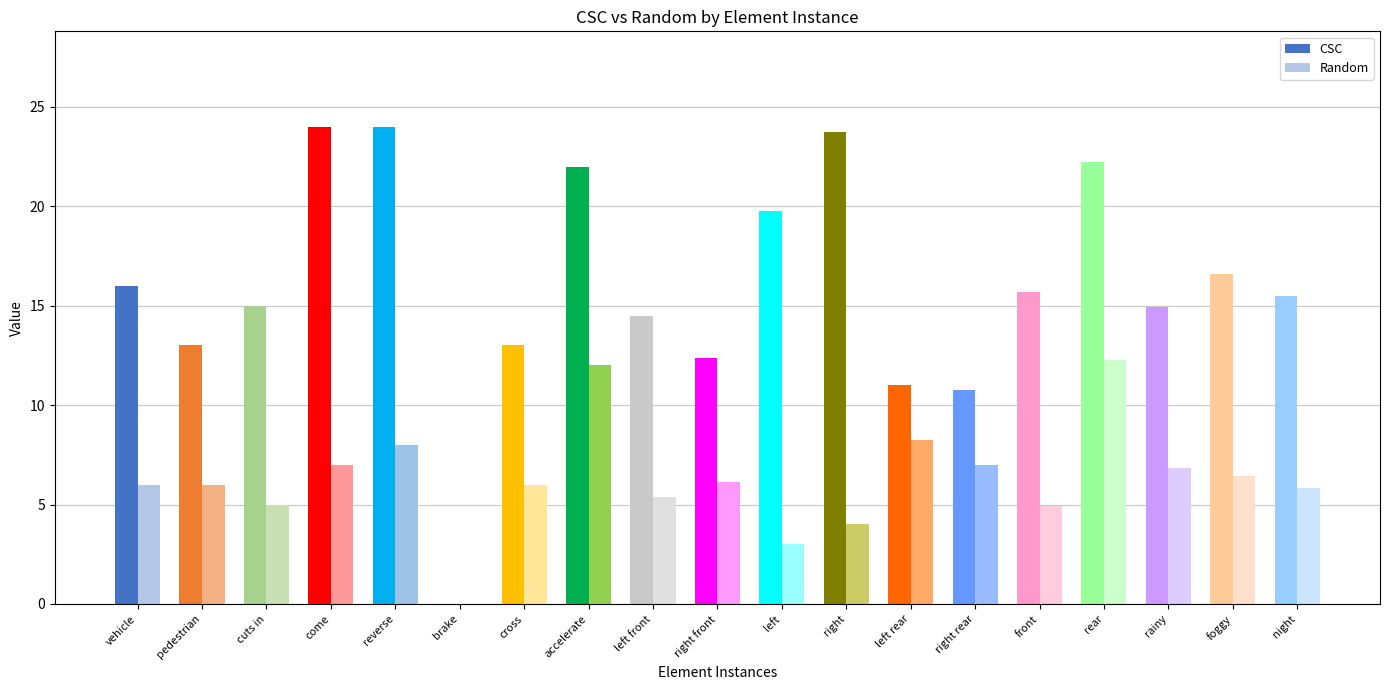

At which label is Random closest to 6?

vehicle